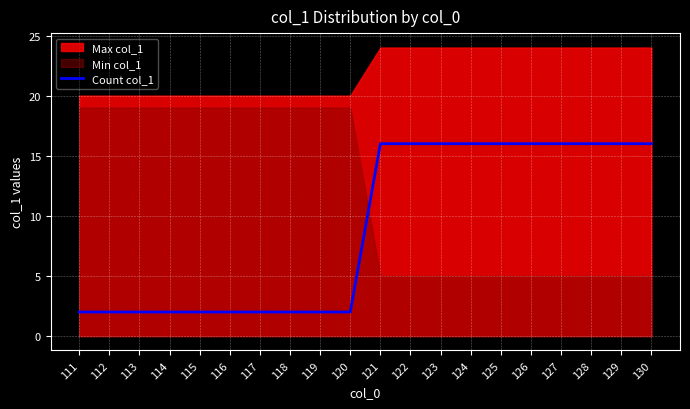

What is the difference between the second highest and minimum values?

14